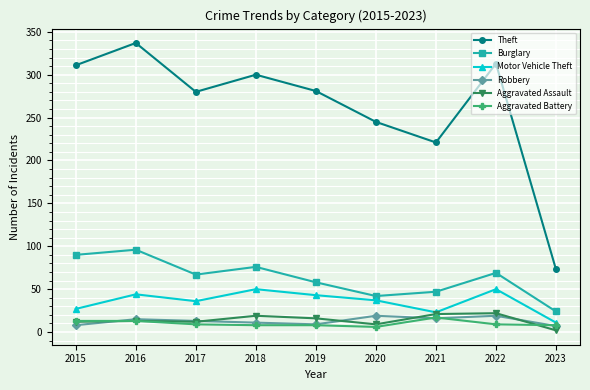

True or false: Burglary and Aggravated Battery cross at least once.

False